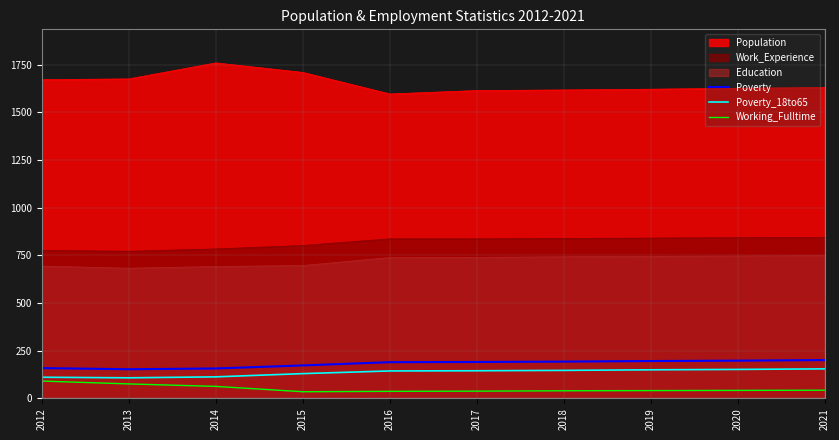

How many data points does each series have?

10